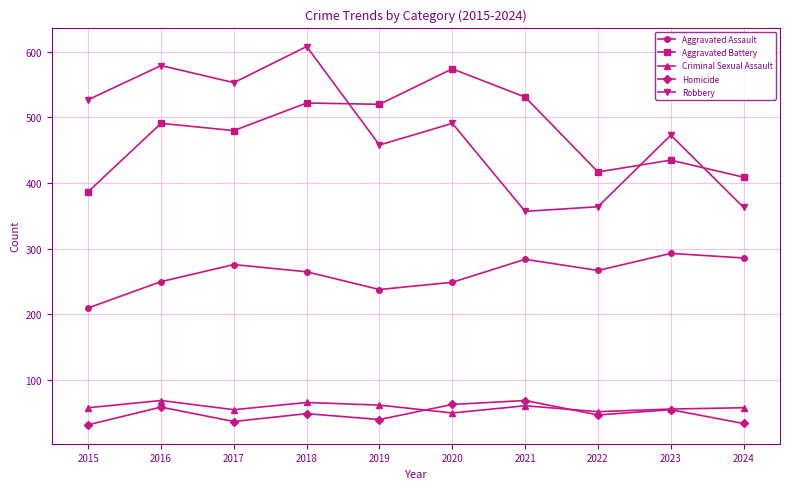

Where is the first local maximum for Criminal Sexual Assault?

2016